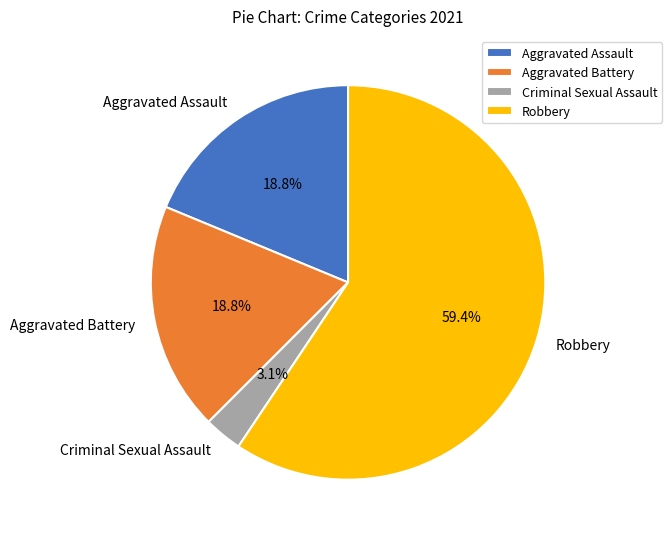

To the nearest percent, what is the average slice percentage?

25%